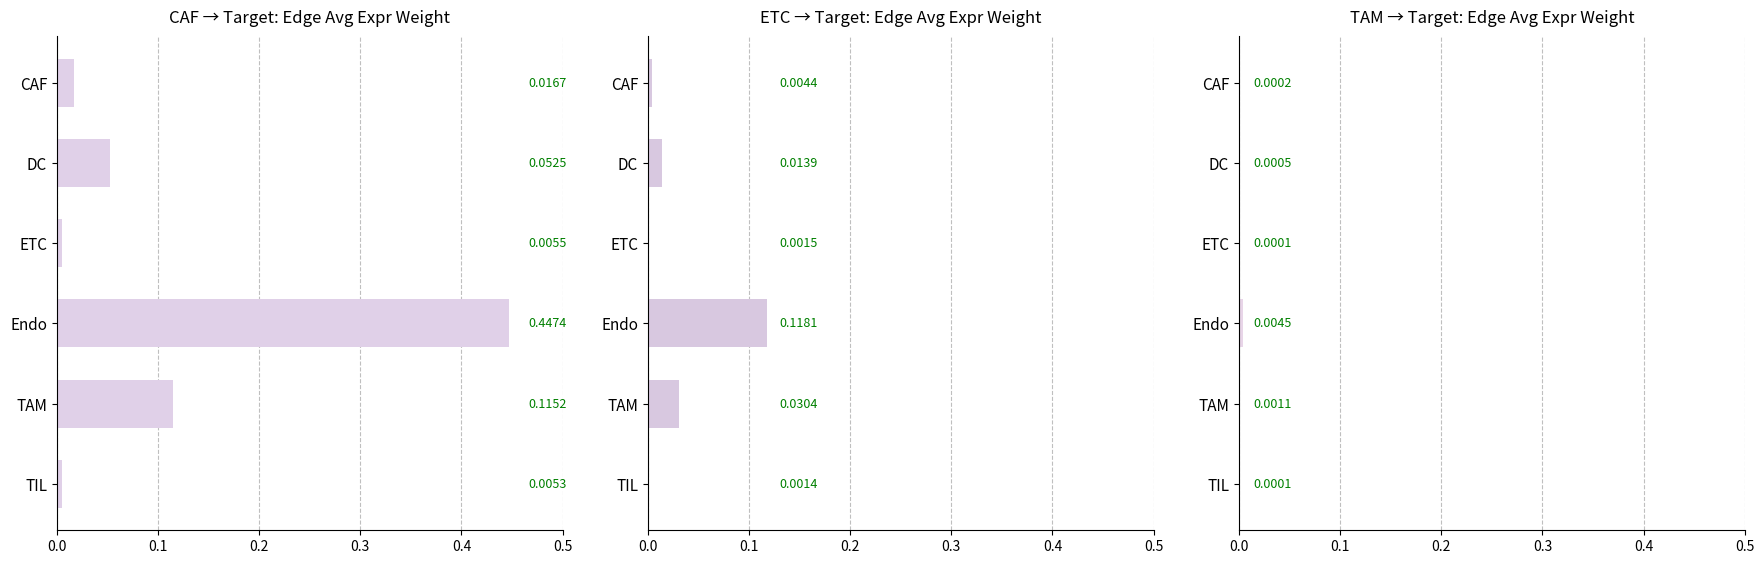

What is the sum of all CAF → Target: Edge Avg Expr Weight values?

0.6